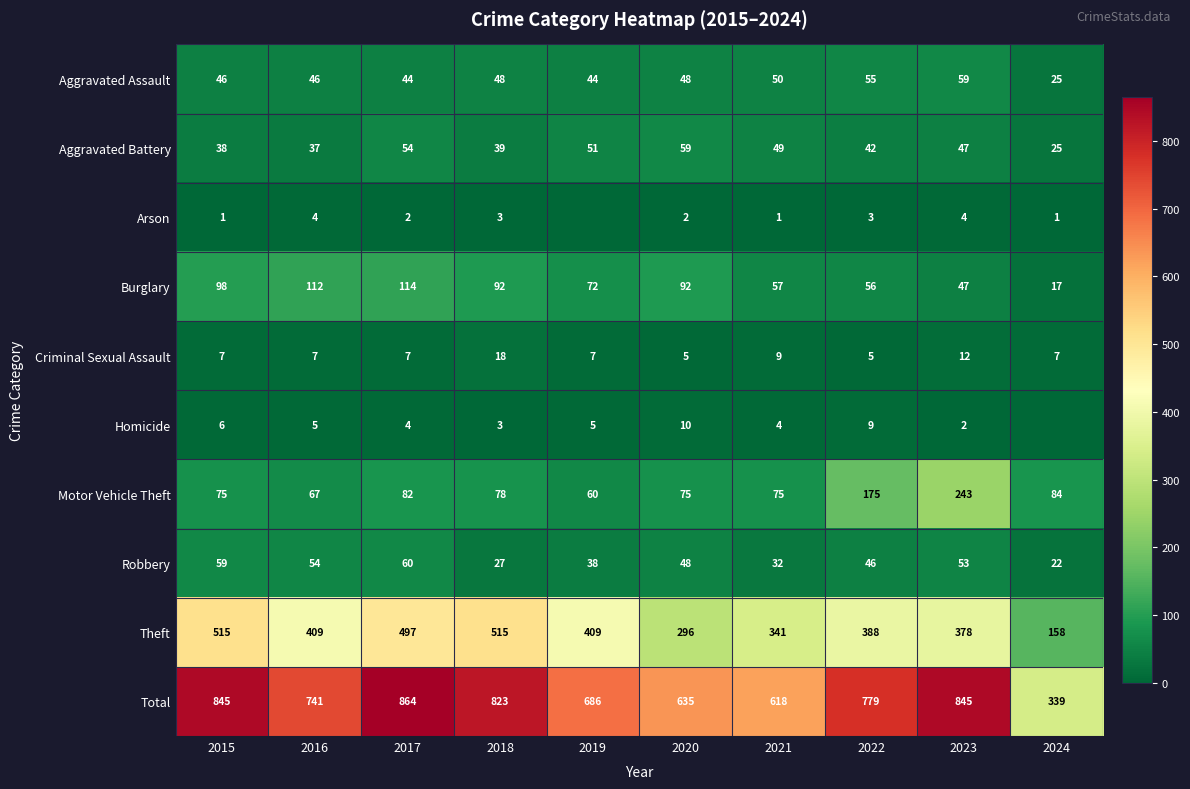

What is the sum of all Aggravated Assault values?

465